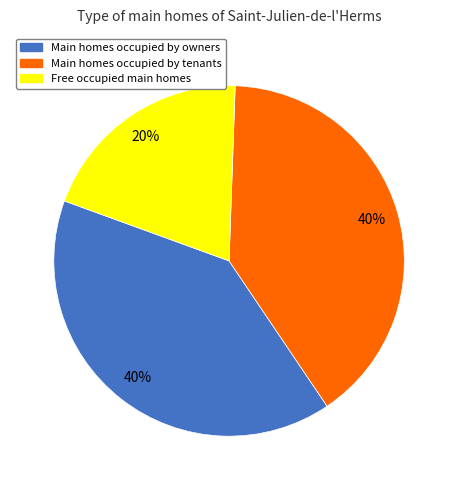

How many segments does this pie chart have?

3